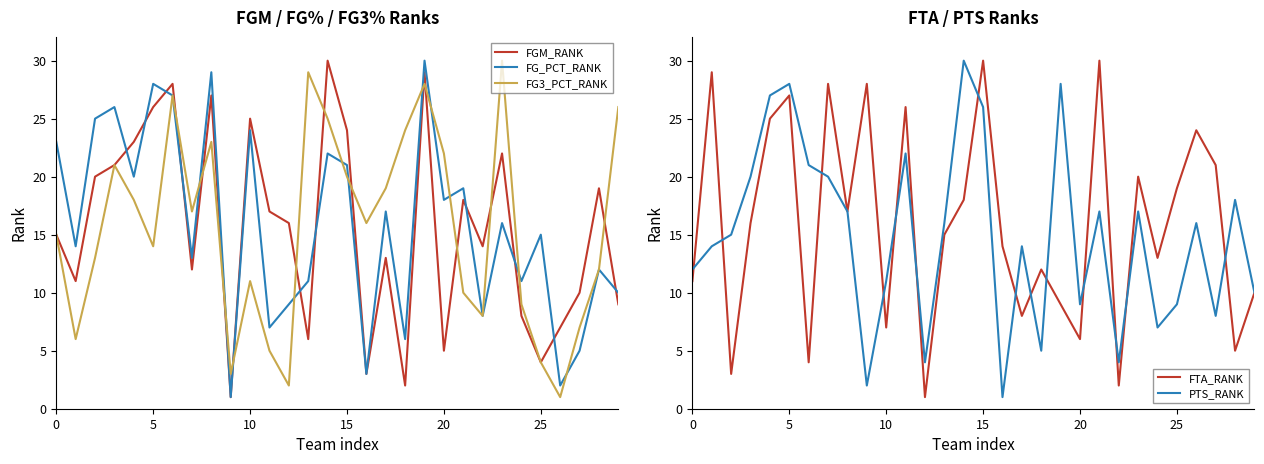

Does the chart have visible grid lines?

No